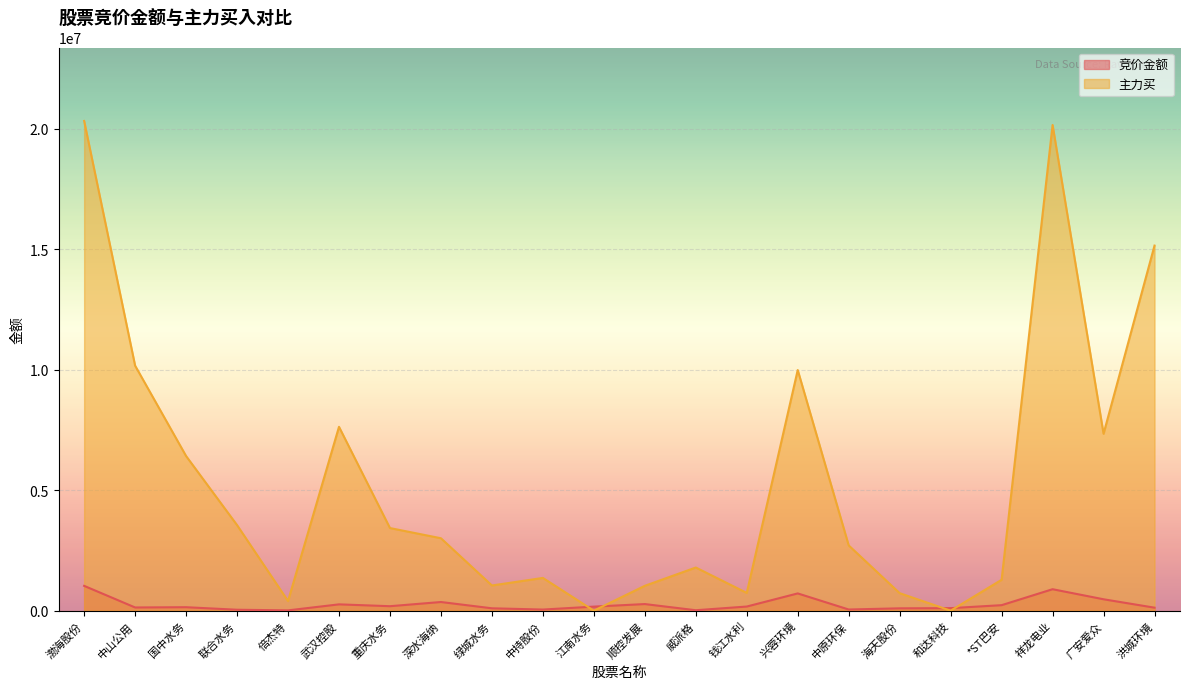

What is the sum of the 竞价金额 values at 绿城水务 and 和达科技?

202680